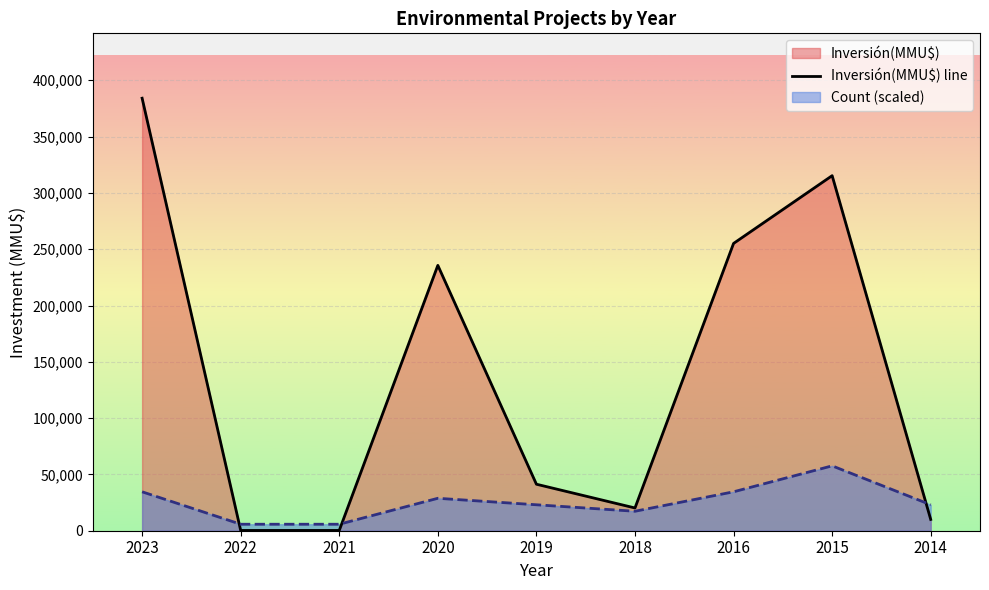

The value at 2016 is 415938. True or false?

False